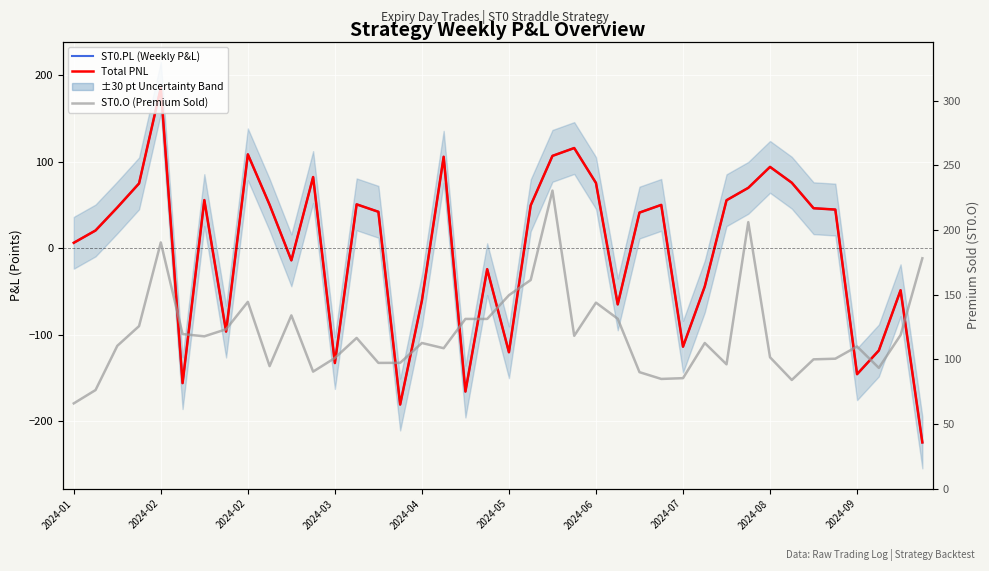

Reading left to right, what are all the values shown in this chart?

Total PNL: 6.3	20.6	47.2	75.0	185.7	-156.1	55.8	-96.4	108.7	50.3	-14.0	82.4	-132.9	50.8	42.2	-180.9	-60.5	105.9	-165.9	-24.2	-120.3	49.6	106.9	116.0	75.6	-65.0	41.3	50.2	-113.9	-44.2	55.6	69.9	94.2	75.9	46.4	44.8	-145.7	-118.3	-48.6	-224.7
ST0.PL (Weekly P&L): 6.3	20.6	47.2	75.0	185.7	-156.1	55.8	-96.4	108.7	50.3	-14.0	82.4	-132.9	50.8	42.2	-180.9	-60.5	105.9	-165.9	-24.2	-120.3	49.6	106.9	116.0	75.6	-65.0	41.3	50.2	-113.9	-44.2	55.6	69.9	94.2	75.9	46.4	44.8	-145.7	-118.3	-48.6	-224.7
ST0.O (Premium Sold): 66.0	76.2	110.5	125.7	190.4	119.5	117.8	123.2	144.4	94.8	134.0	90.5	101.0	116.5	97.2	97.3	112.7	108.6	131.2	131.2	149.6	161.3	230.5	118.2	143.8	131.4	90.1	84.8	85.5	112.7	96.2	206.1	101.6	84.0	100.0	100.5	110.0	93.4	118.8	178.2